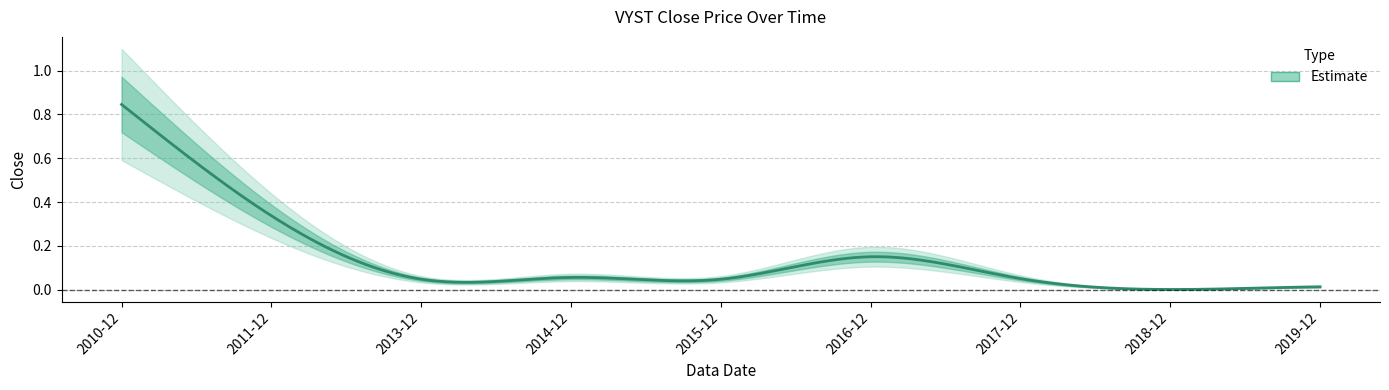

Rank the categories by value from lowest to highest.

2018-12, 2019-12, 2015-12, 2013-12, 2017-12, 2014-12, 2016-12, 2011-12, 2010-12